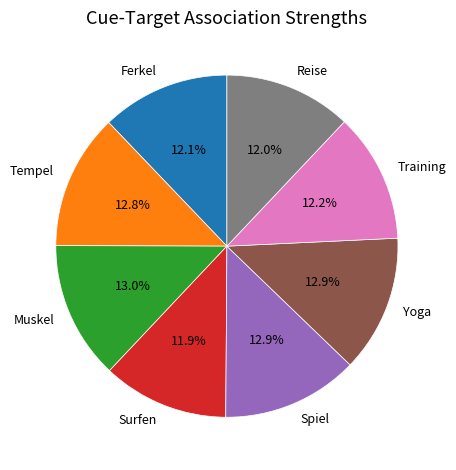

Does Yoga account for over 50% of the chart?

No